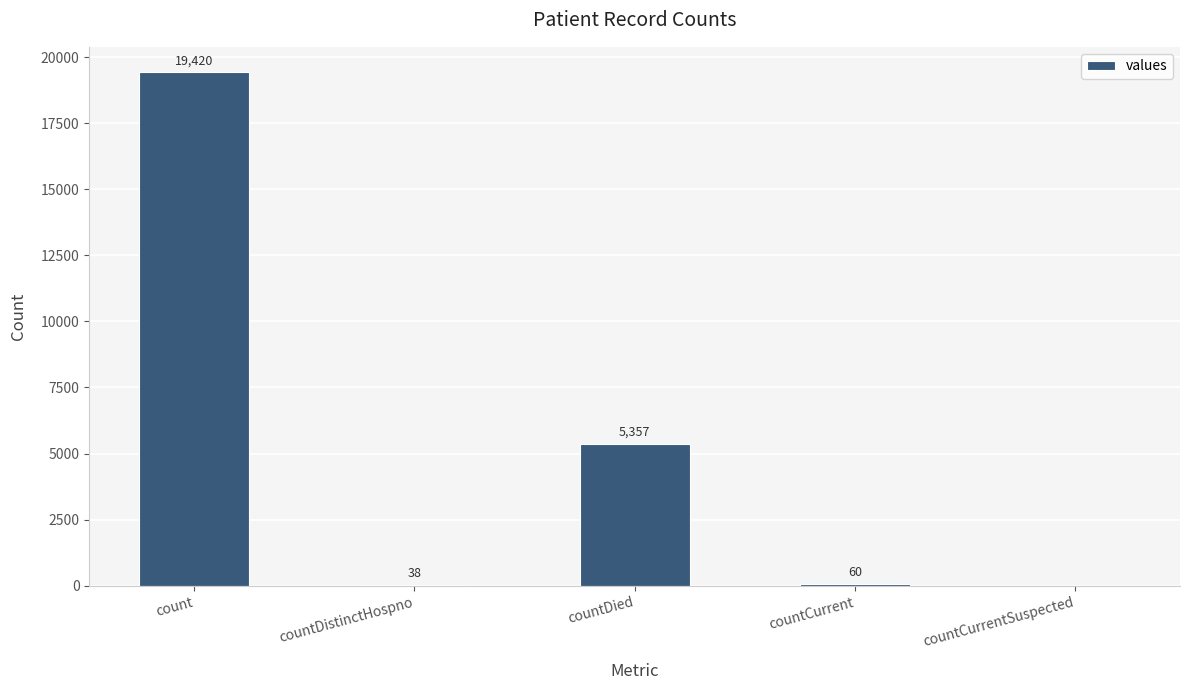

What is the sum of all values?

24875